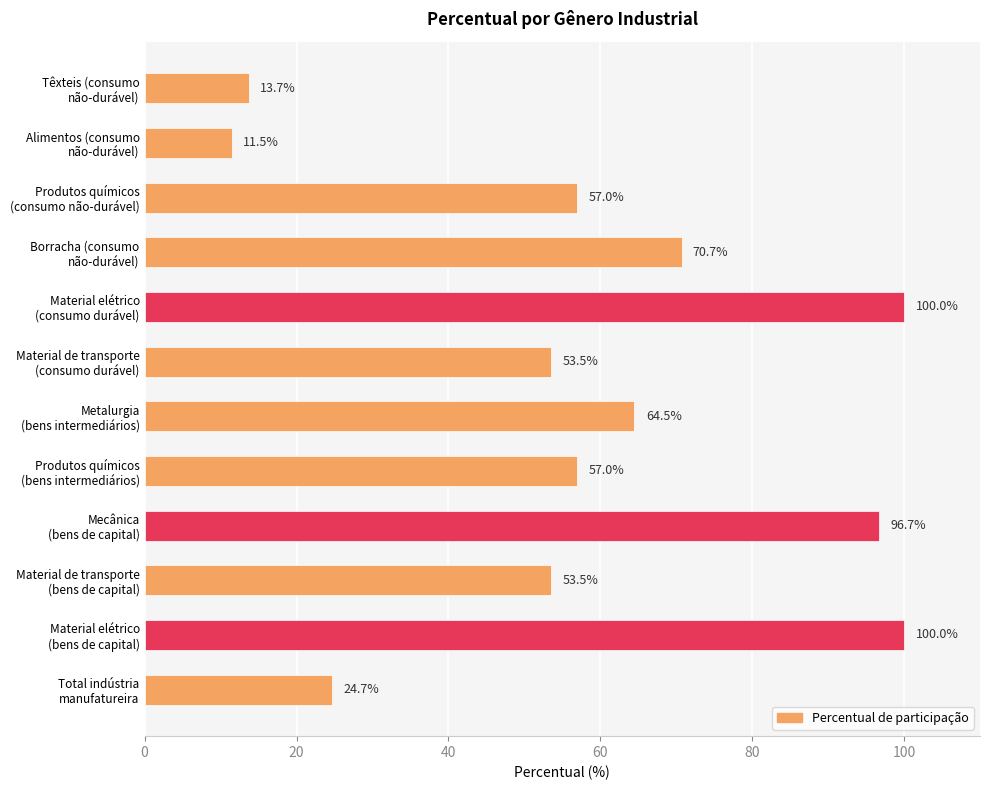

What is the maximum value shown in the chart?

100.0